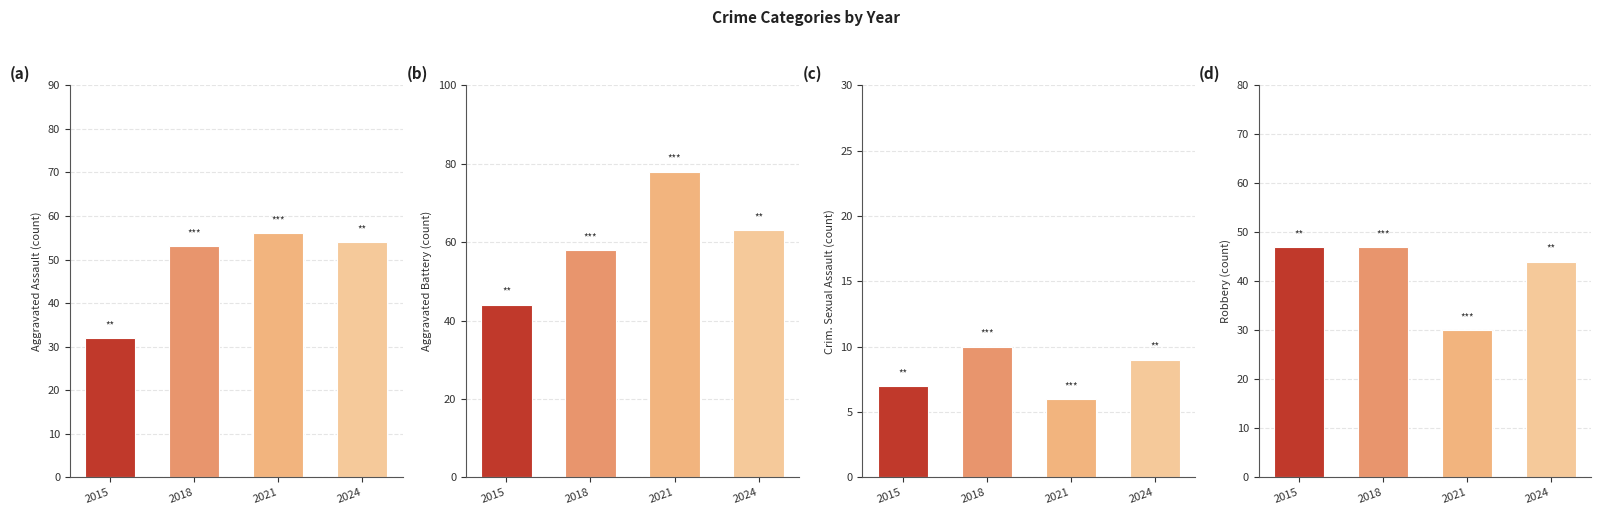

True or false: Aggravated Battery has a value of 103 at 2018.

False